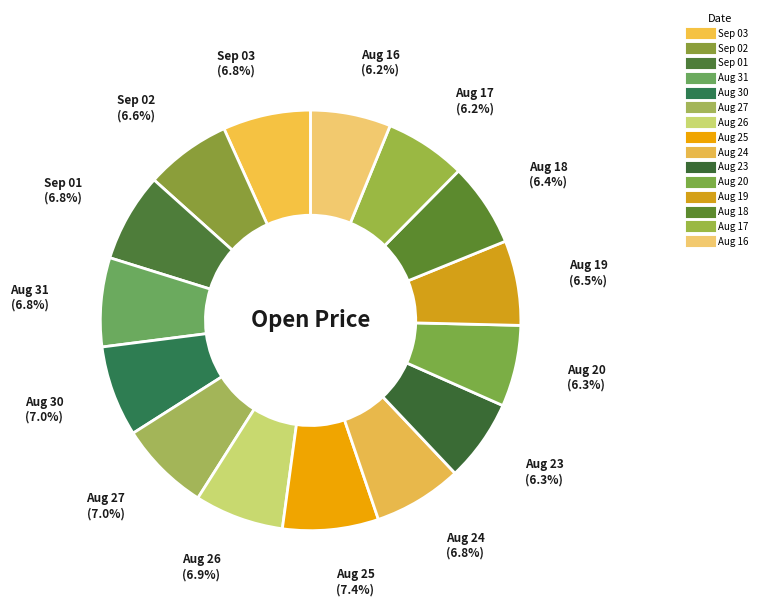

What percentage is NOT represented by Aug 17?

93.8%